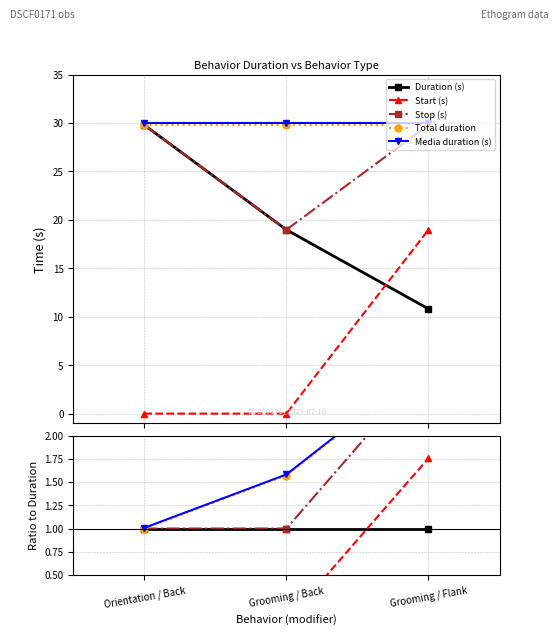

Does the chart have visible grid lines?

Yes